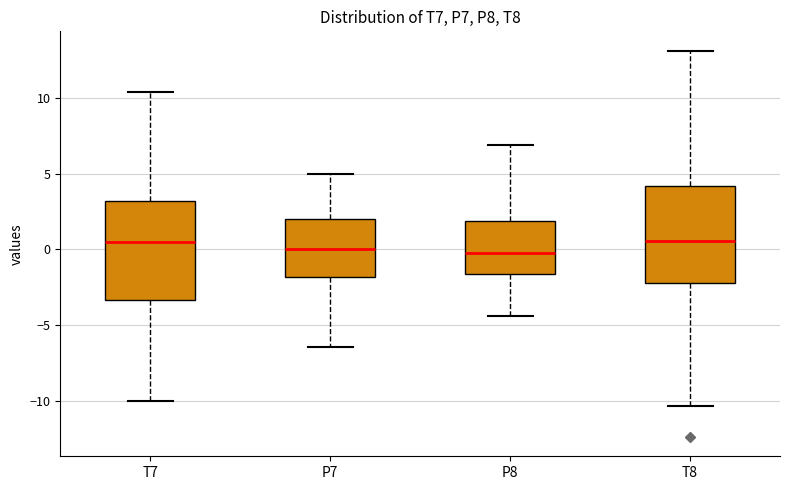

Reading left to right, transcribe this box plot: for each box, give where its median line is, the range the box spans, and where its two whiskers end, as read against the y-axis. The values are not printed on the chart, so give them approximately, as read against the axis.

T7: median 0.5, box -3.5 to 3.0, whiskers -10.0 to 10.5
P7: median 0.0, box -2.0 to 2.0, whiskers -6.5 to 5.0
P8: median 0.0, box -1.5 to 2.0, whiskers -4.5 to 7.0
T8: median 0.5, box -2.0 to 4.0, whiskers -10.5 to 13.0